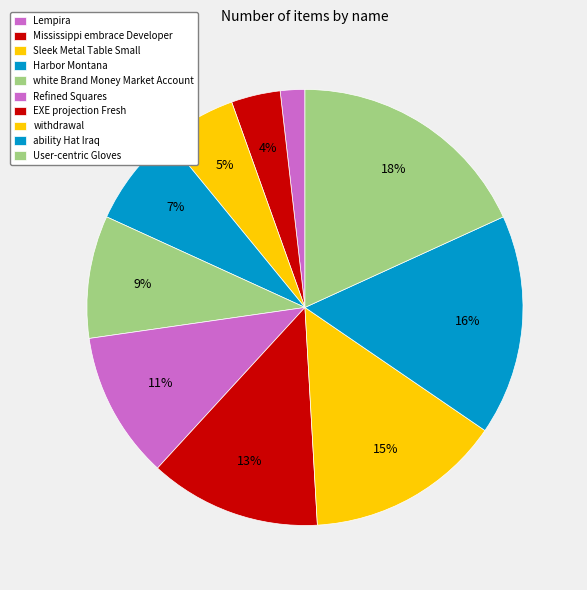

To the nearest percent, what is the average slice percentage?

10%